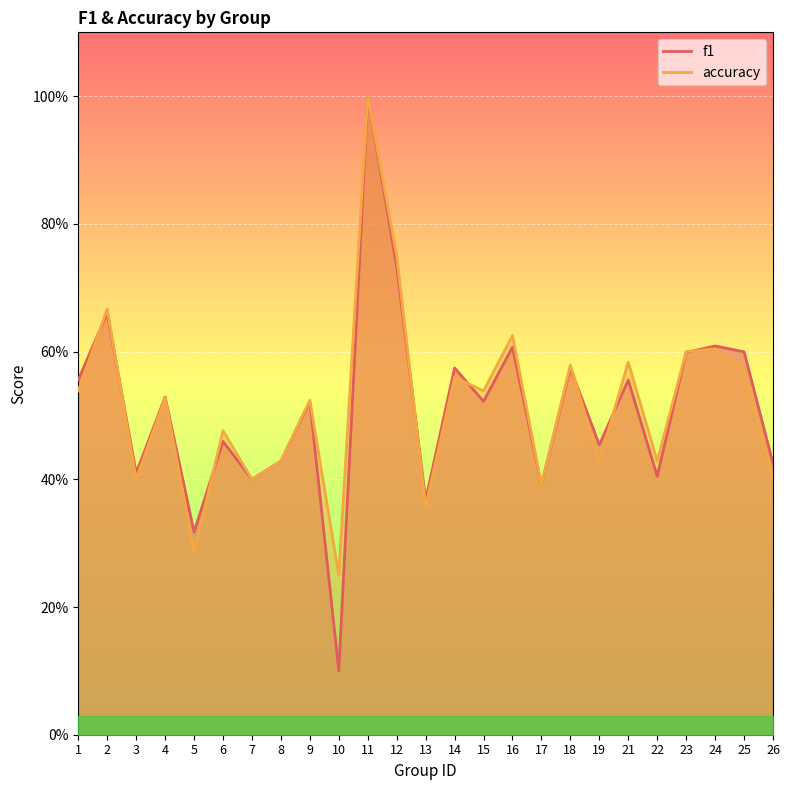

What is the greatest value displayed?

1.0